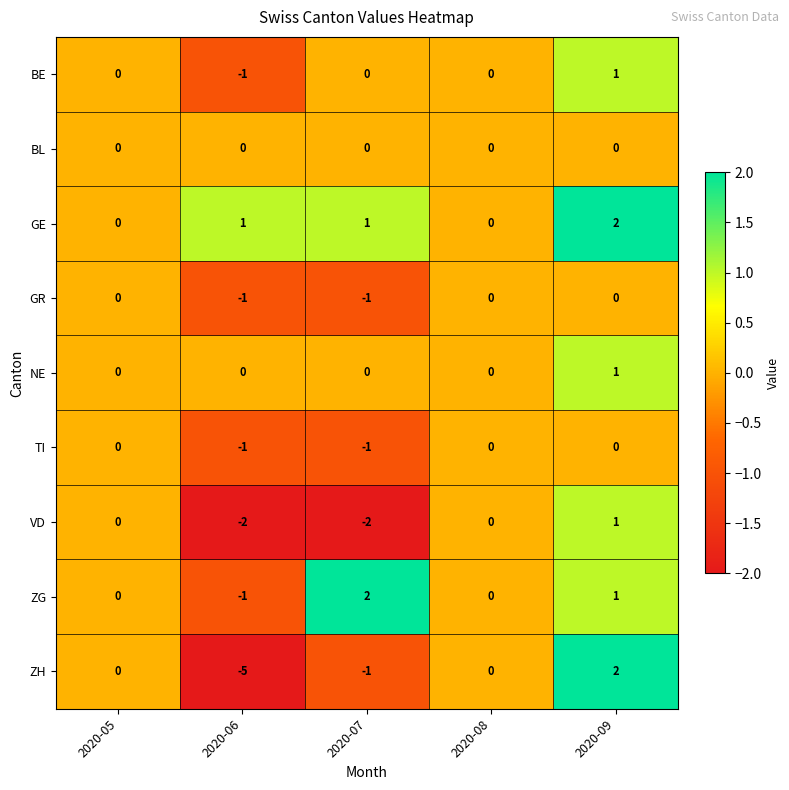

How many ZG values are between 0 and 1?

3